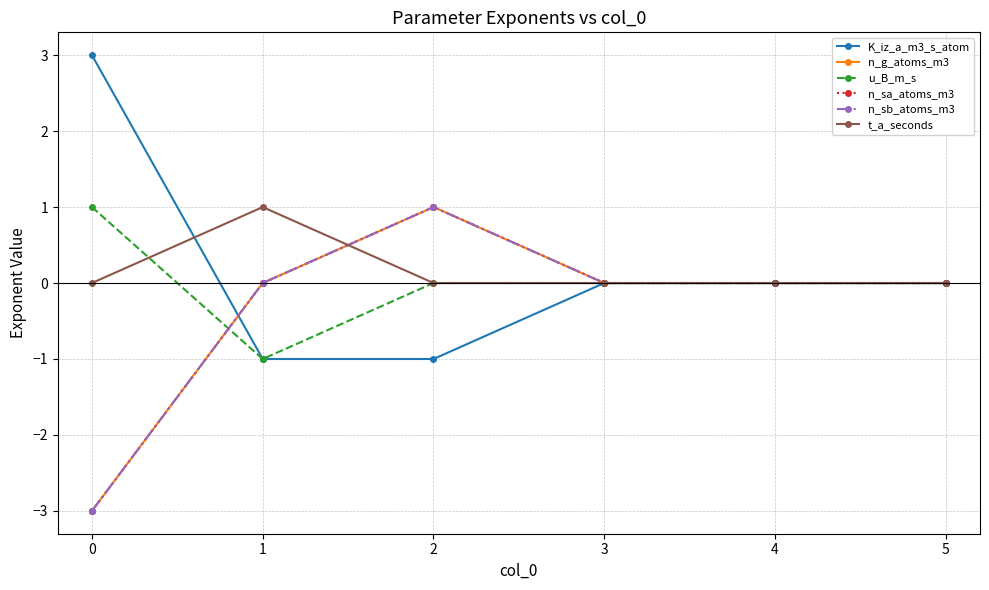

Does the chart have visible grid lines?

Yes